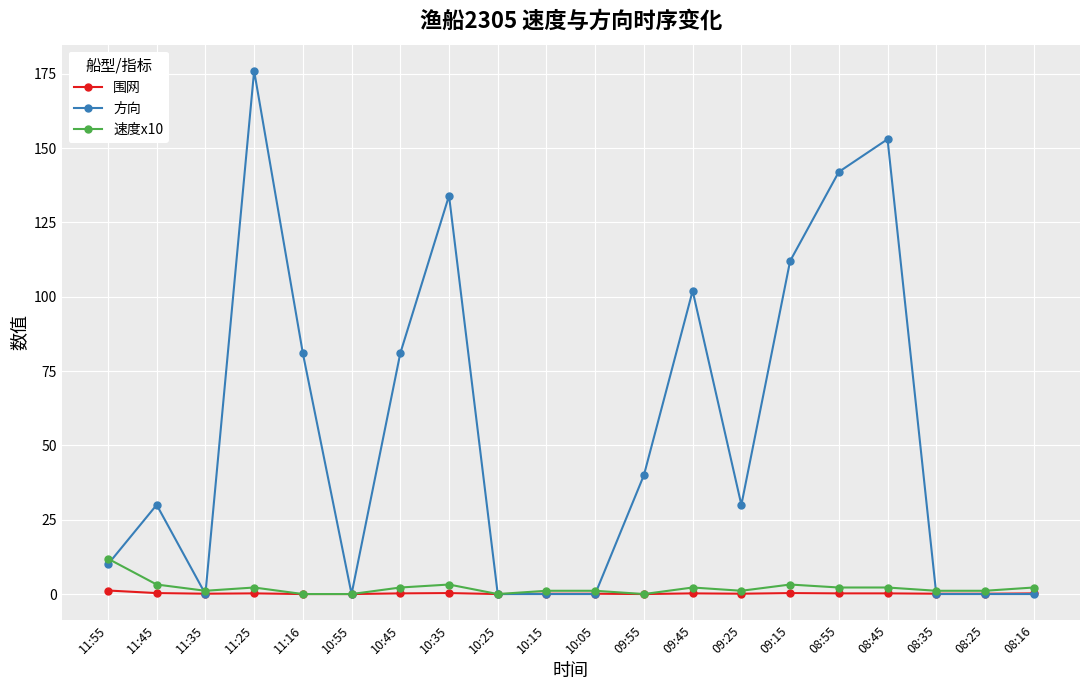

True or false: 方向 has a value of 0.0 at 11:35.

True